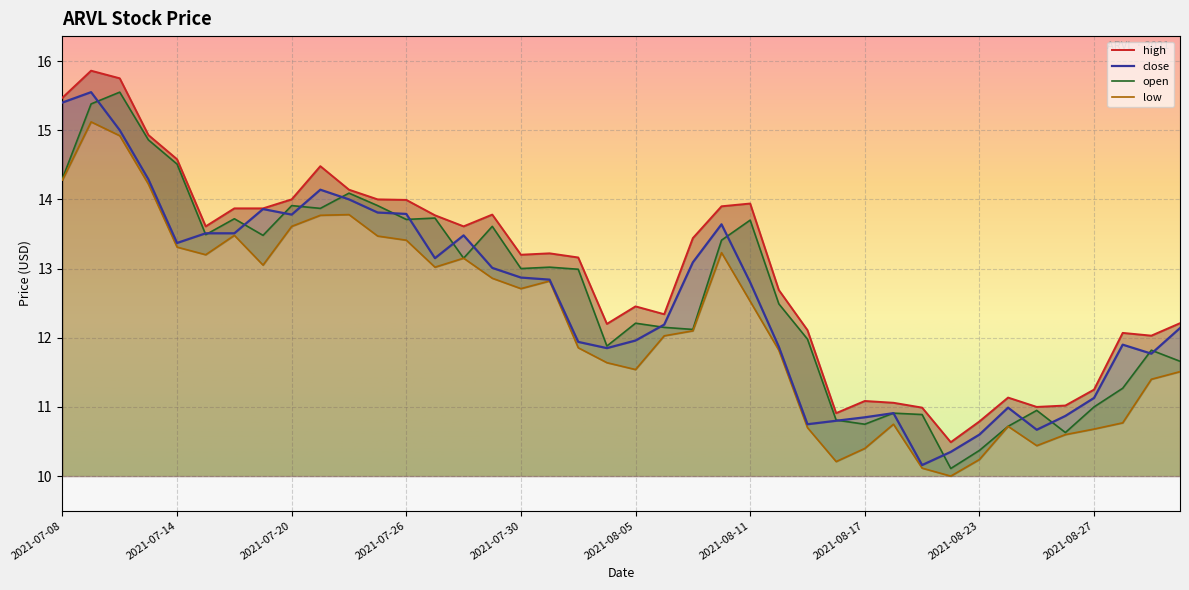

What is the maximum value for low?

15.1